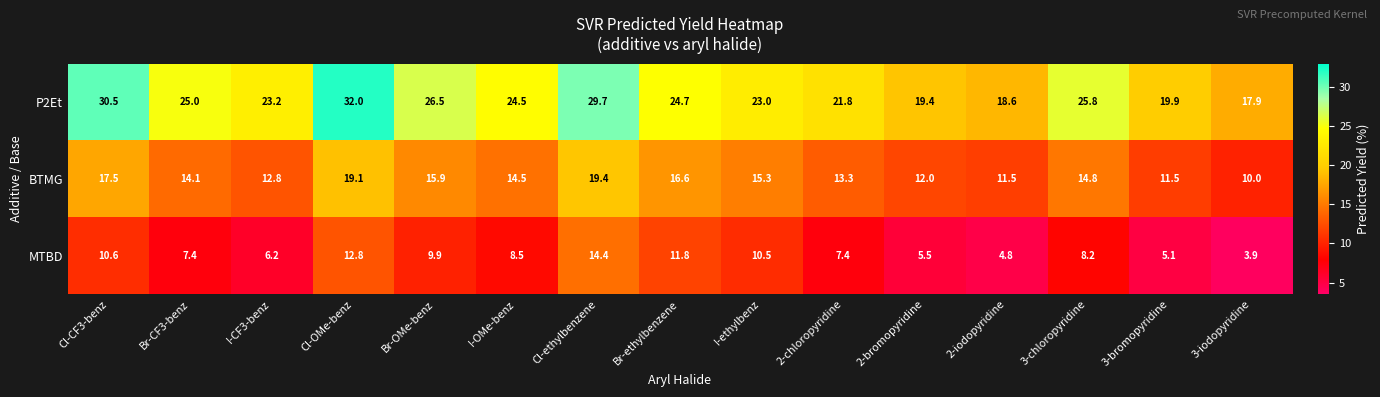

How many data points in P2Et are less than 24?

7